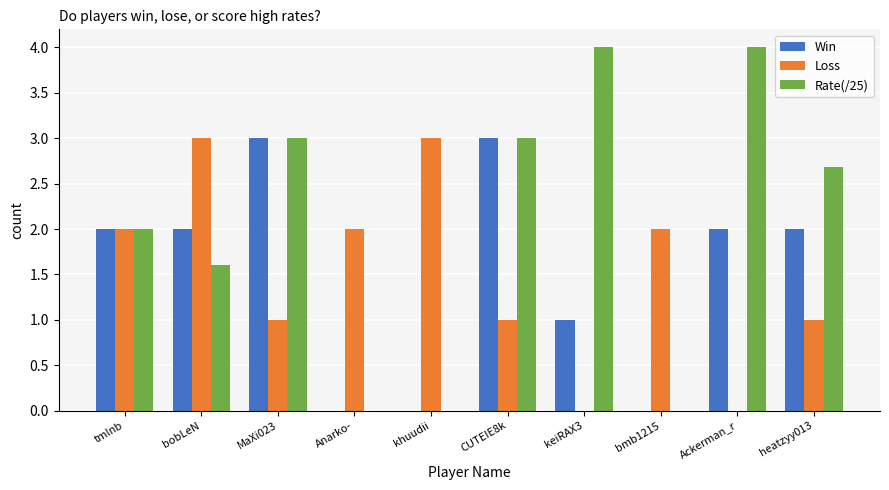

Reading right to left, extract all data points from this chart.

Win: 2.0	2.0	0.0	1.0	3.0	0.0	0.0	3.0	2.0	2.0
Loss: 1.0	0.0	2.0	0.0	1.0	3.0	2.0	1.0	3.0	2.0
Rate(/25): 2.7	4.0	0.0	4.0	3.0	0.0	0.0	3.0	1.6	2.0